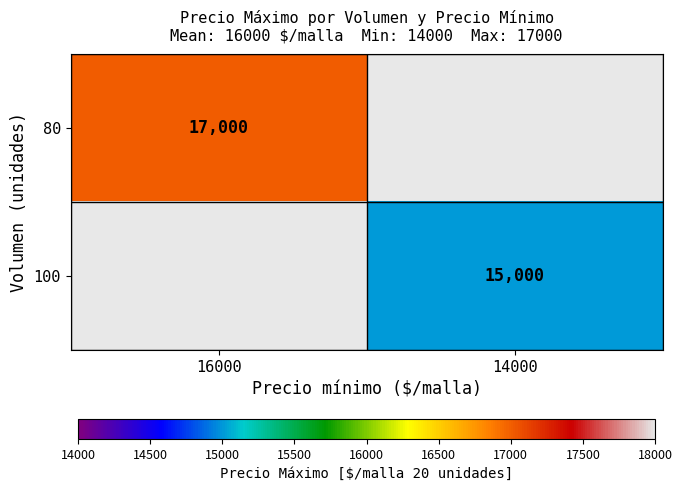

At how many categories does at least one series exceed 16286?

1